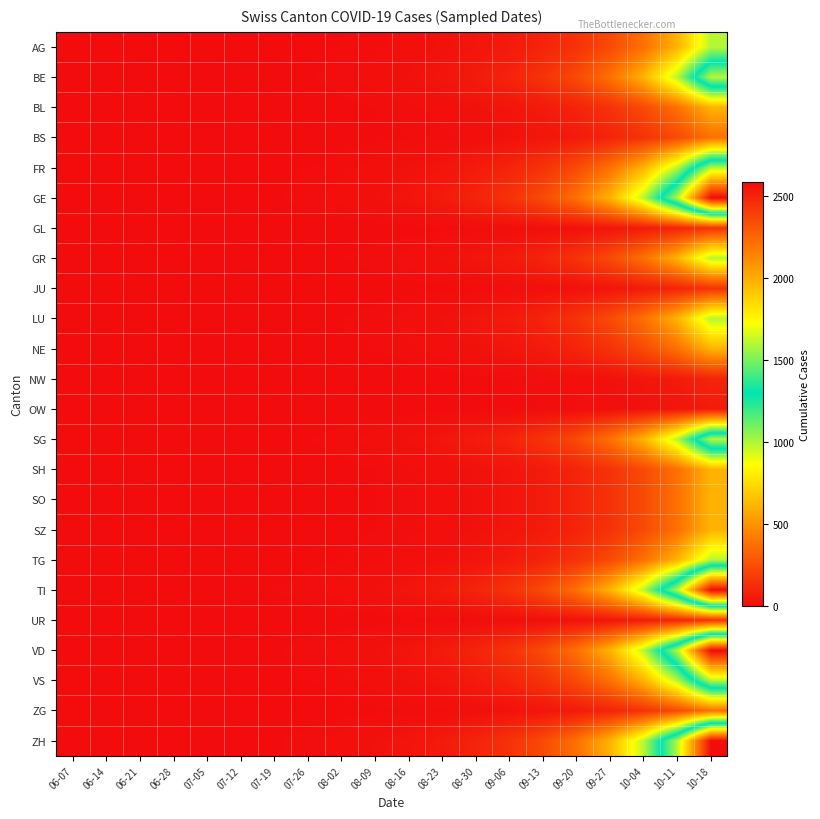

Reading right to left, list all the values displayed in this chart.

AG: 10-18=987	10-11=610	10-04=377	09-27=233	09-20=144	09-13=89	09-06=55	08-30=35	08-23=21	08-16=14	08-09=8	08-02=5	07-26=3	07-19=2	07-12=1	07-05=1	06-28=1	06-21=1	06-14=0	06-07=0
BE: 10-18=1597	10-11=987	10-04=610	09-27=377	09-20=233	09-13=144	09-06=89	08-30=55	08-23=34	08-16=21	08-09=13	08-02=8	07-26=4	07-19=2	07-12=1	07-05=0	06-28=0	06-21=0	06-14=0	06-07=0
BL: 10-18=610	10-11=377	10-04=233	09-27=144	09-20=89	09-13=55	09-06=34	08-30=21	08-23=13	08-16=8	08-09=5	08-02=3	07-26=2	07-19=1	07-12=0	07-05=0	06-28=0	06-21=0	06-14=0	06-07=0
BS: 10-18=377	10-11=233	10-04=144	09-27=89	09-20=55	09-13=34	09-06=21	08-30=13	08-23=8	08-16=5	08-09=3	08-02=2	07-26=1	07-19=0	07-12=0	07-05=0	06-28=0	06-21=0	06-14=0	06-07=0
FR: 10-18=1597	10-11=987	10-04=610	09-27=377	09-20=233	09-13=144	09-06=89	08-30=55	08-23=34	08-16=21	08-09=13	08-02=8	07-26=5	07-19=3	07-12=2	07-05=1	06-28=1	06-21=0	06-14=0	06-07=0
GE: 10-18=2584	10-11=1597	10-04=987	09-27=610	09-20=377	09-13=233	09-06=144	08-30=89	08-23=55	08-16=34	08-09=21	08-02=13	07-26=8	07-19=4	07-12=2	07-05=1	06-28=1	06-21=1	06-14=1	06-07=0
GL: 10-18=144	10-11=89	10-04=55	09-27=34	09-20=21	09-13=13	09-06=8	08-30=5	08-23=3	08-16=2	08-09=1	08-02=1	07-26=0	07-19=0	07-12=0	07-05=0	06-28=0	06-21=0	06-14=0	06-07=0
GR: 10-18=987	10-11=610	10-04=377	09-27=233	09-20=144	09-13=89	09-06=55	08-30=34	08-23=21	08-16=13	08-09=8	08-02=5	07-26=3	07-19=2	07-12=1	07-05=1	06-28=1	06-21=1	06-14=1	06-07=0
JU: 10-18=144	10-11=89	10-04=55	09-27=34	09-20=21	09-13=13	09-06=8	08-30=5	08-23=3	08-16=2	08-09=1	08-02=1	07-26=0	07-19=0	07-12=0	07-05=0	06-28=0	06-21=0	06-14=0	06-07=0
LU: 10-18=987	10-11=610	10-04=377	09-27=233	09-20=144	09-13=89	09-06=55	08-30=34	08-23=21	08-16=13	08-09=8	08-02=5	07-26=3	07-19=2	07-12=1	07-05=0	06-28=0	06-21=0	06-14=0	06-07=0
NE: 10-18=610	10-11=377	10-04=233	09-27=144	09-20=89	09-13=55	09-06=34	08-30=21	08-23=13	08-16=8	08-09=5	08-02=3	07-26=2	07-19=1	07-12=0	07-05=0	06-28=0	06-21=0	06-14=0	06-07=0
NW: 10-18=89	10-11=55	10-04=34	09-27=21	09-20=13	09-13=8	09-06=5	08-30=3	08-23=2	08-16=1	08-09=1	08-02=0	07-26=0	07-19=0	07-12=0	07-05=0	06-28=0	06-21=0	06-14=0	06-07=0
OW: 10-18=55	10-11=34	10-04=21	09-27=13	09-20=8	09-13=5	09-06=3	08-30=2	08-23=1	08-16=1	08-09=0	08-02=0	07-26=0	07-19=0	07-12=0	07-05=0	06-28=0	06-21=0	06-14=0	06-07=0
SG: 10-18=1597	10-11=987	10-04=610	09-27=377	09-20=233	09-13=144	09-06=89	08-30=55	08-23=34	08-16=21	08-09=13	08-02=8	07-26=5	07-19=3	07-12=2	07-05=1	06-28=1	06-21=0	06-14=0	06-07=0
SH: 10-18=610	10-11=377	10-04=233	09-27=144	09-20=89	09-13=55	09-06=34	08-30=21	08-23=13	08-16=8	08-09=5	08-02=3	07-26=2	07-19=1	07-12=0	07-05=0	06-28=0	06-21=0	06-14=0	06-07=0
SO: 10-18=610	10-11=377	10-04=233	09-27=144	09-20=89	09-13=55	09-06=34	08-30=21	08-23=13	08-16=8	08-09=5	08-02=3	07-26=2	07-19=1	07-12=1	07-05=0	06-28=0	06-21=0	06-14=0	06-07=0
SZ: 10-18=610	10-11=377	10-04=233	09-27=144	09-20=89	09-13=55	09-06=34	08-30=21	08-23=13	08-16=8	08-09=5	08-02=3	07-26=2	07-19=1	07-12=0	07-05=0	06-28=0	06-21=0	06-14=0	06-07=0
TG: 10-18=987	10-11=610	10-04=377	09-27=233	09-20=144	09-13=89	09-06=55	08-30=34	08-23=21	08-16=13	08-09=8	08-02=5	07-26=3	07-19=2	07-12=1	07-05=0	06-28=0	06-21=0	06-14=0	06-07=0
TI: 10-18=2584	10-11=1597	10-04=987	09-27=610	09-20=377	09-13=233	09-06=144	08-30=89	08-23=55	08-16=34	08-09=21	08-02=13	07-26=8	07-19=5	07-12=3	07-05=2	06-28=2	06-21=2	06-14=1	06-07=0
UR: 10-18=144	10-11=89	10-04=55	09-27=34	09-20=21	09-13=13	09-06=8	08-30=5	08-23=3	08-16=2	08-09=1	08-02=1	07-26=0	07-19=0	07-12=0	07-05=0	06-28=0	06-21=0	06-14=0	06-07=0
VD: 10-18=2584	10-11=1597	10-04=987	09-27=610	09-20=377	09-13=233	09-06=144	08-30=89	08-23=55	08-16=34	08-09=21	08-02=13	07-26=8	07-19=4	07-12=2	07-05=1	06-28=1	06-21=1	06-14=1	06-07=0
VS: 10-18=1597	10-11=987	10-04=610	09-27=377	09-20=233	09-13=144	09-06=89	08-30=55	08-23=34	08-16=21	08-09=13	08-02=8	07-26=5	07-19=3	07-12=2	07-05=1	06-28=1	06-21=1	06-14=1	06-07=0
ZG: 10-18=377	10-11=233	10-04=144	09-27=89	09-20=55	09-13=34	09-06=21	08-30=13	08-23=8	08-16=5	08-09=3	08-02=2	07-26=1	07-19=1	07-12=0	07-05=0	06-28=0	06-21=0	06-14=0	06-07=0
ZH: 10-18=2584	10-11=1597	10-04=987	09-27=610	09-20=377	09-13=233	09-06=144	08-30=89	08-23=55	08-16=34	08-09=21	08-02=13	07-26=8	07-19=4	07-12=2	07-05=1	06-28=1	06-21=1	06-14=0	06-07=0